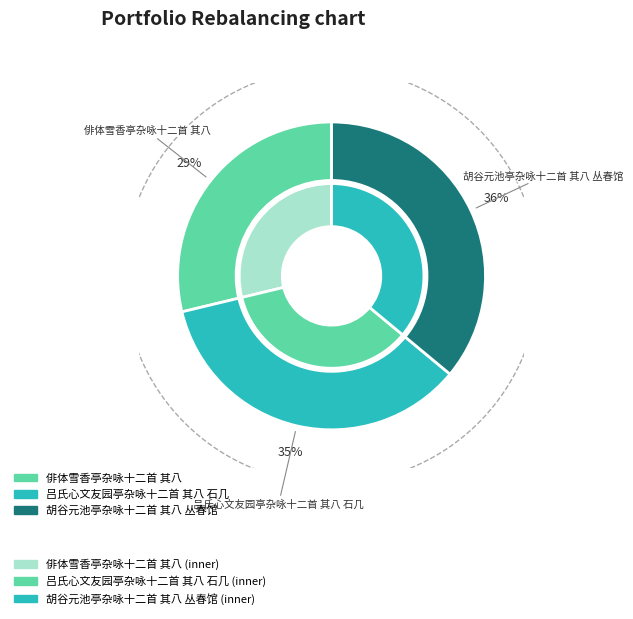

Is 吕氏心文友园亭杂咏十二首 其八 石几 the majority of the pie?

No